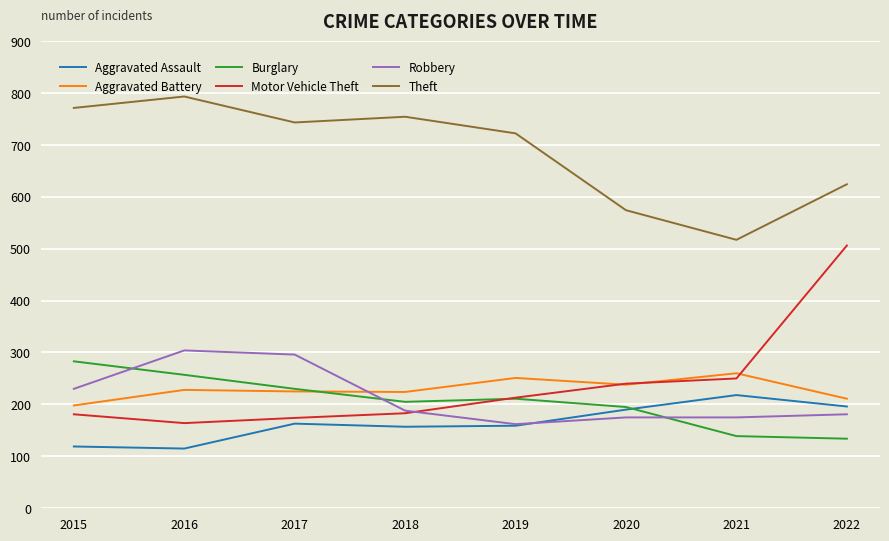

Rank the series by their maximum value, from highest to lowest.

Theft, Motor Vehicle Theft, Robbery, Burglary, Aggravated Battery, Aggravated Assault